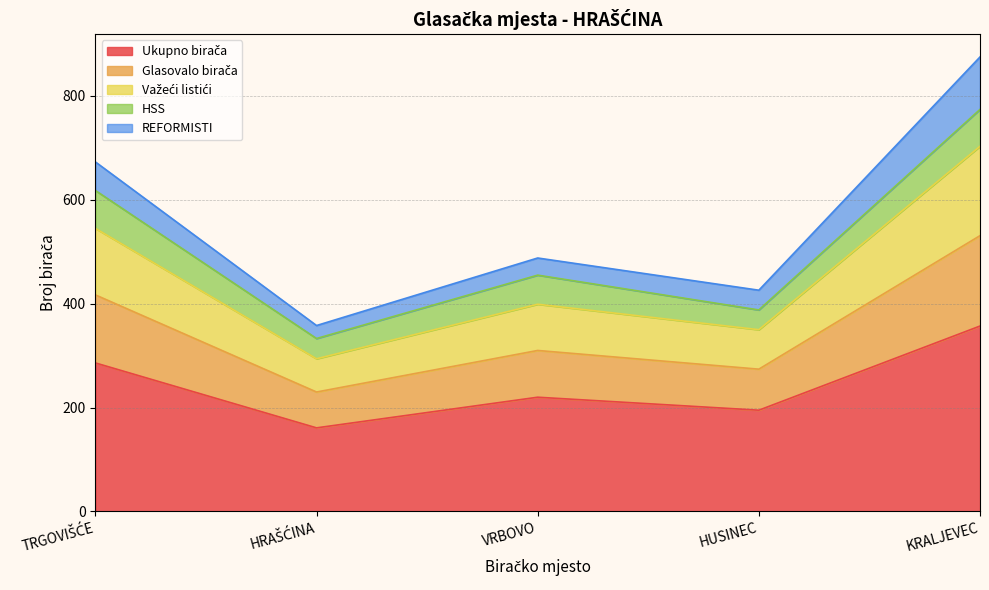

True or false: Glasovalo birača and Važeći listići cross at least once.

False